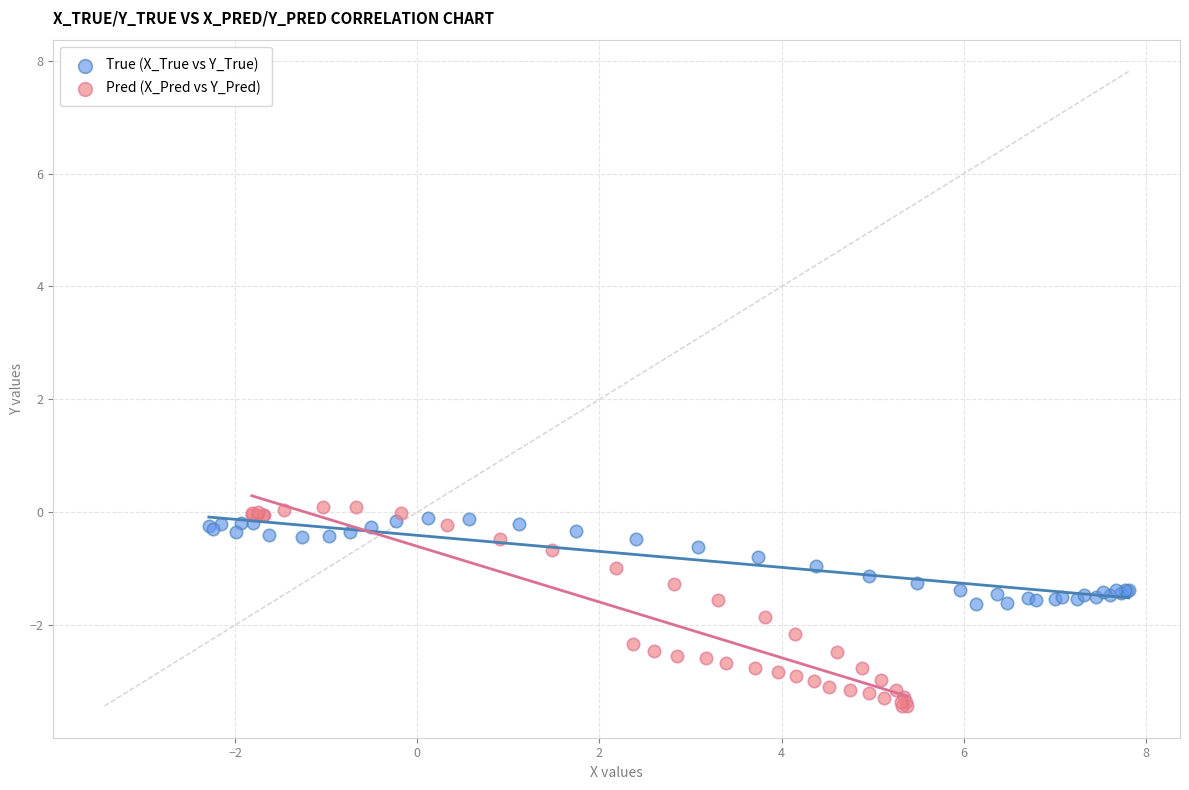

Which series has the widest spread of Y values?

Pred (X_Pred vs Y_Pred)